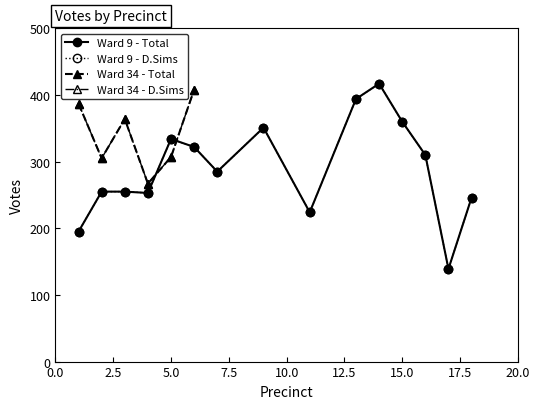

At which label does Ward 9 - Total Votes first exceed 285?

5